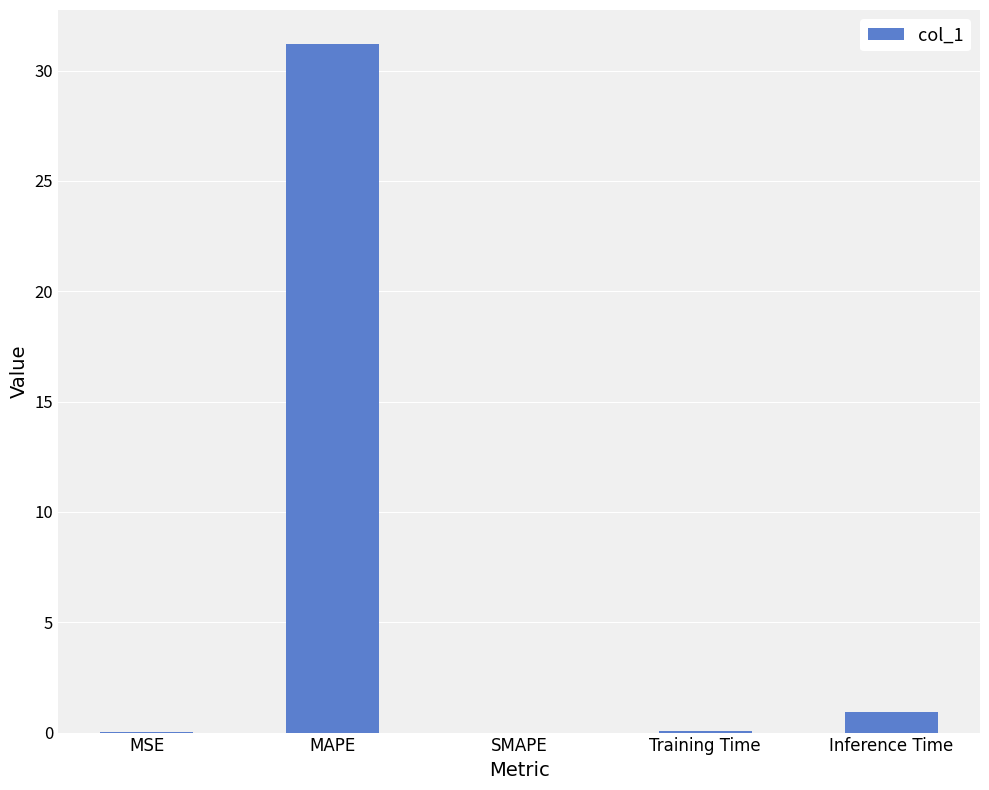

Does the chart contain stacked bars?

No